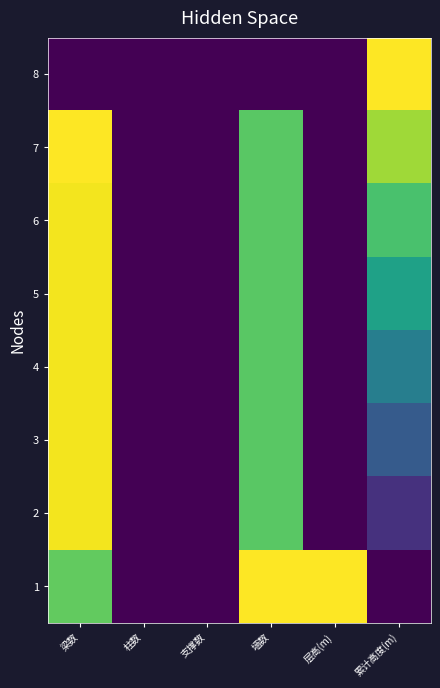

Between 累计高度(m) and 支撑数, which is larger?

累计高度(m)